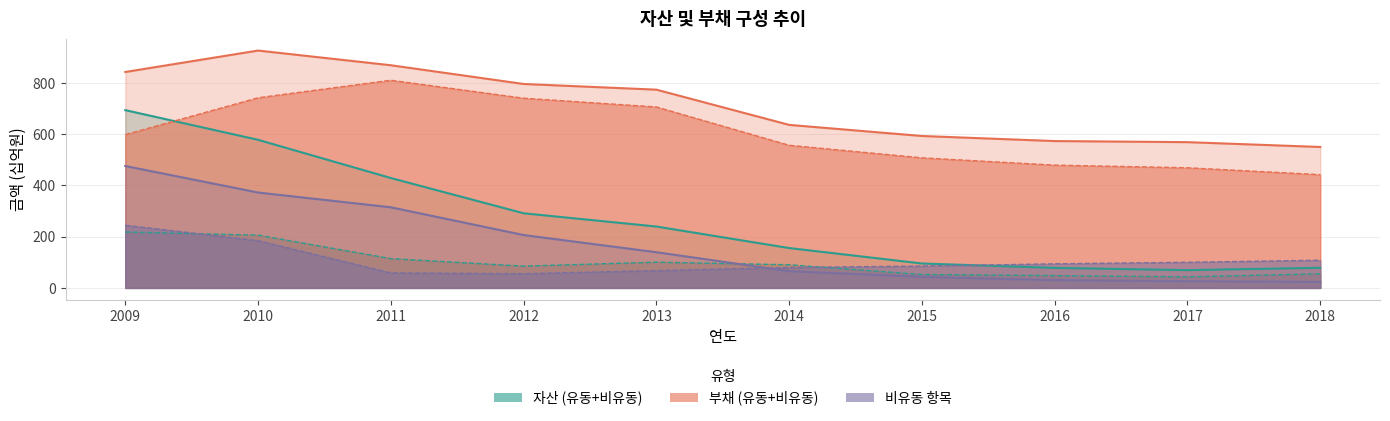

What is the highest value of the 유동자산 series?

218.3